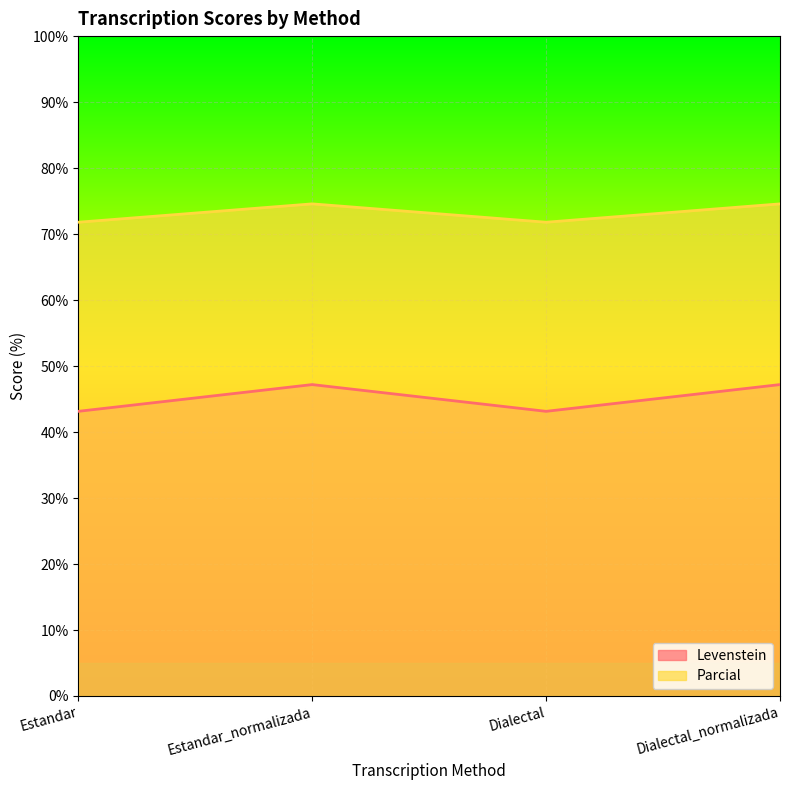

List the series in order of their peak value, highest first.

Parcial, Levenstein